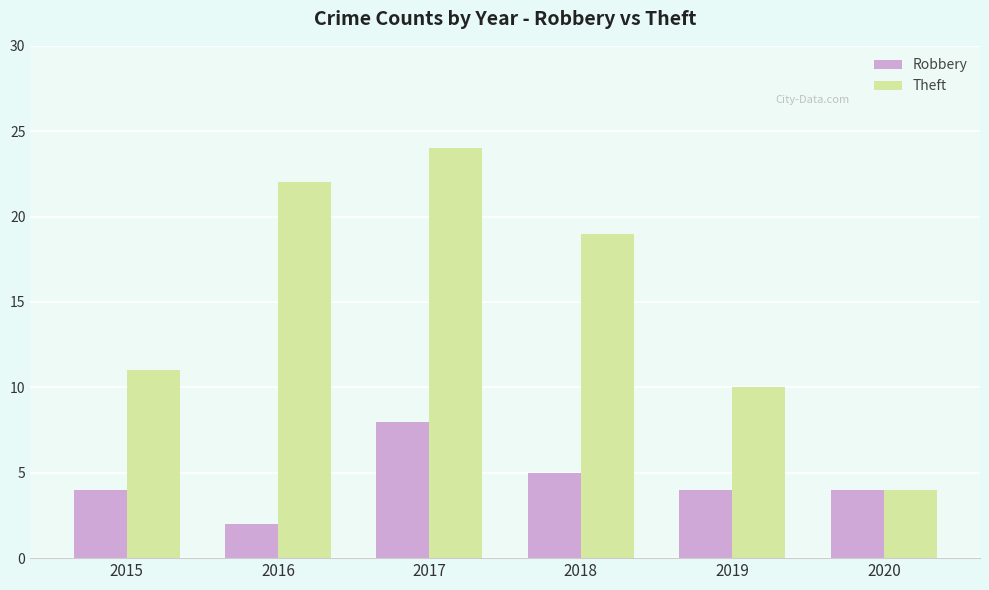

Reading right to left, what are all the values shown in this chart?

Robbery: 4	4	5	8	2	4
Theft: 4	10	19	24	22	11